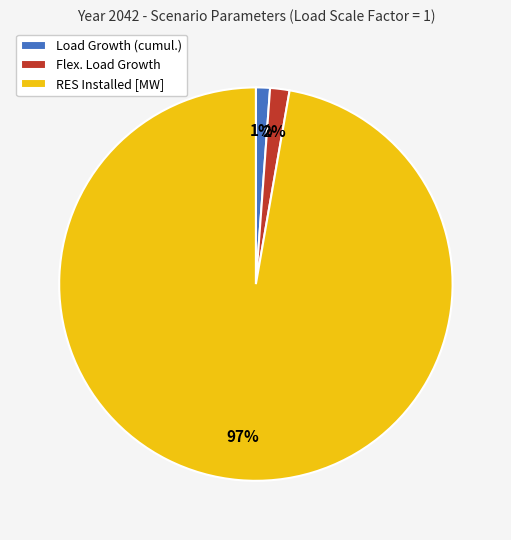

To the nearest percent, what portion does Load Growth (cumul.) represent?

1%